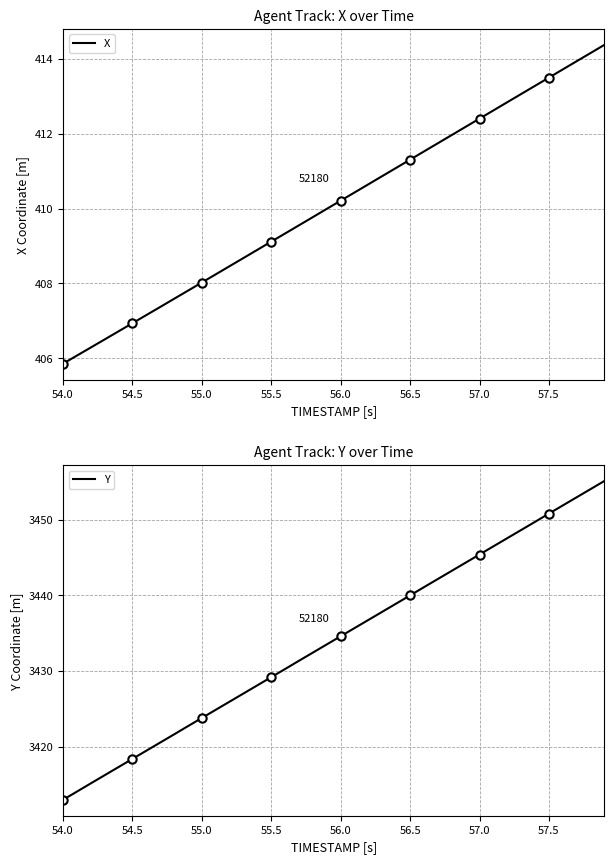

At which label does X reach its minimum?

54.0